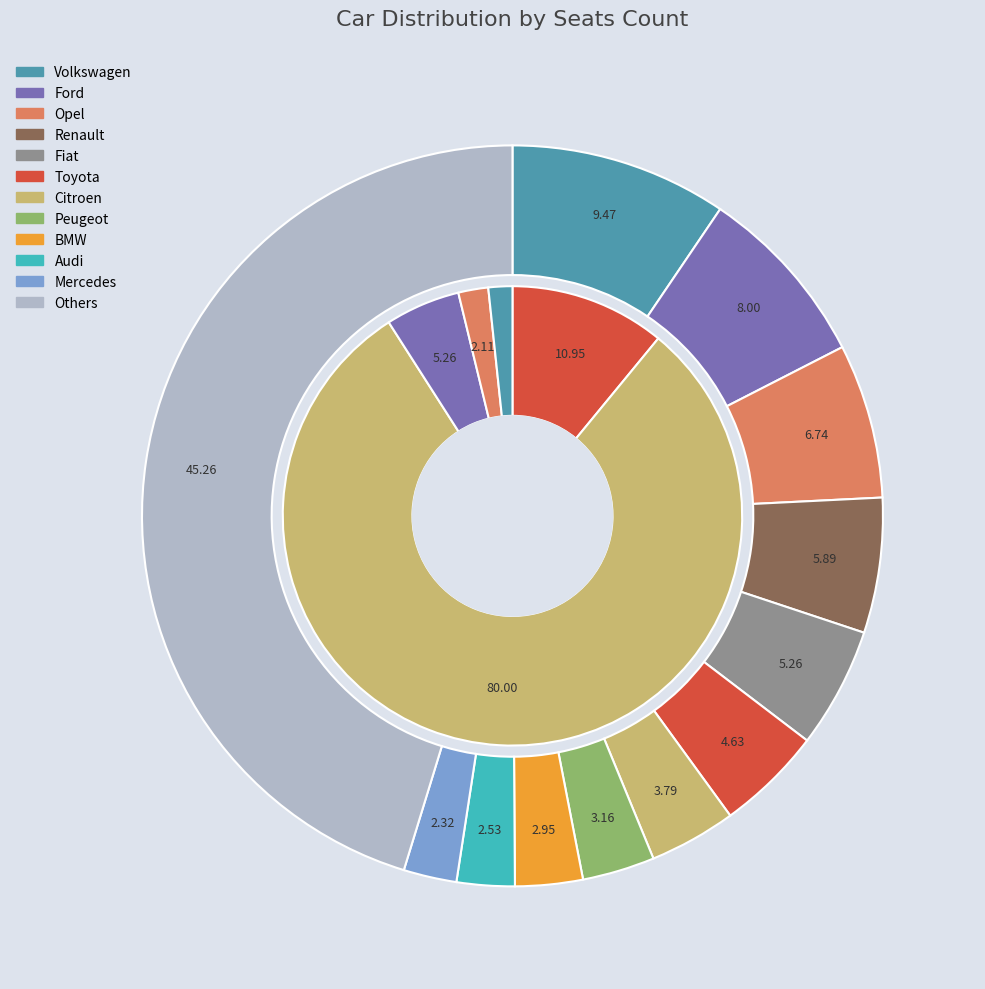

Count the number of slices in the pie.

5